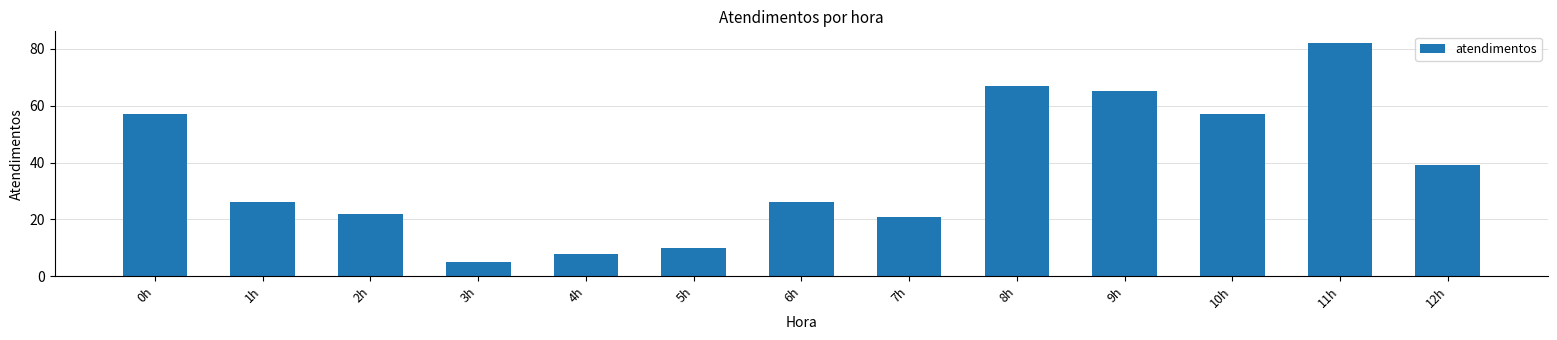

Reading left to right, transcribe all the data shown in this chart.

57	26	22	5	8	10	26	21	67	65	57	82	39